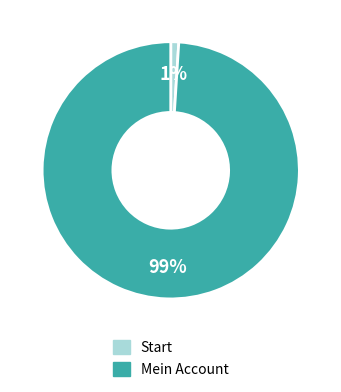

Do Start and Mein Account together represent more than half of the pie?

Yes